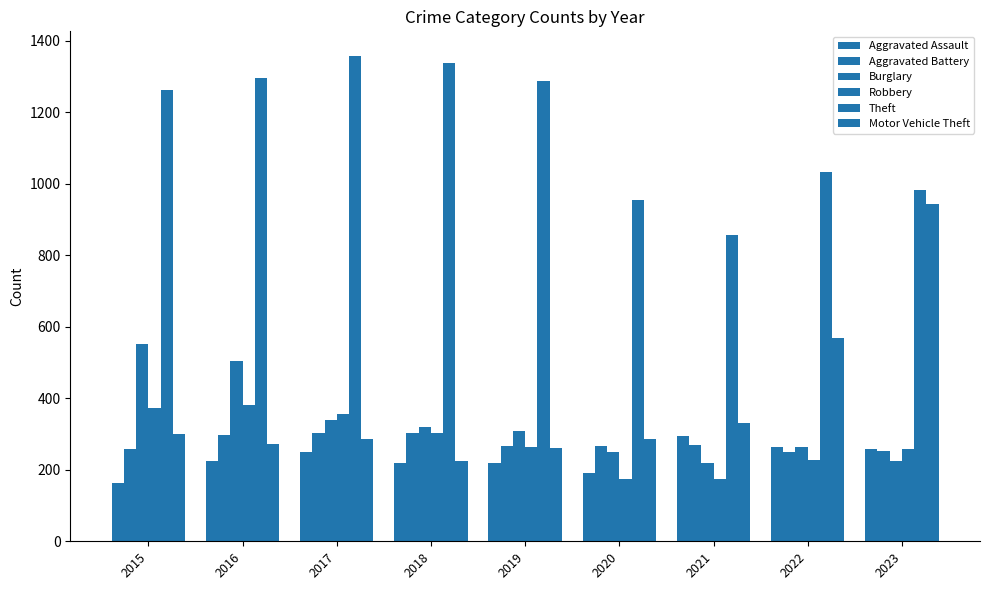

Count the number of categories in the chart.

9